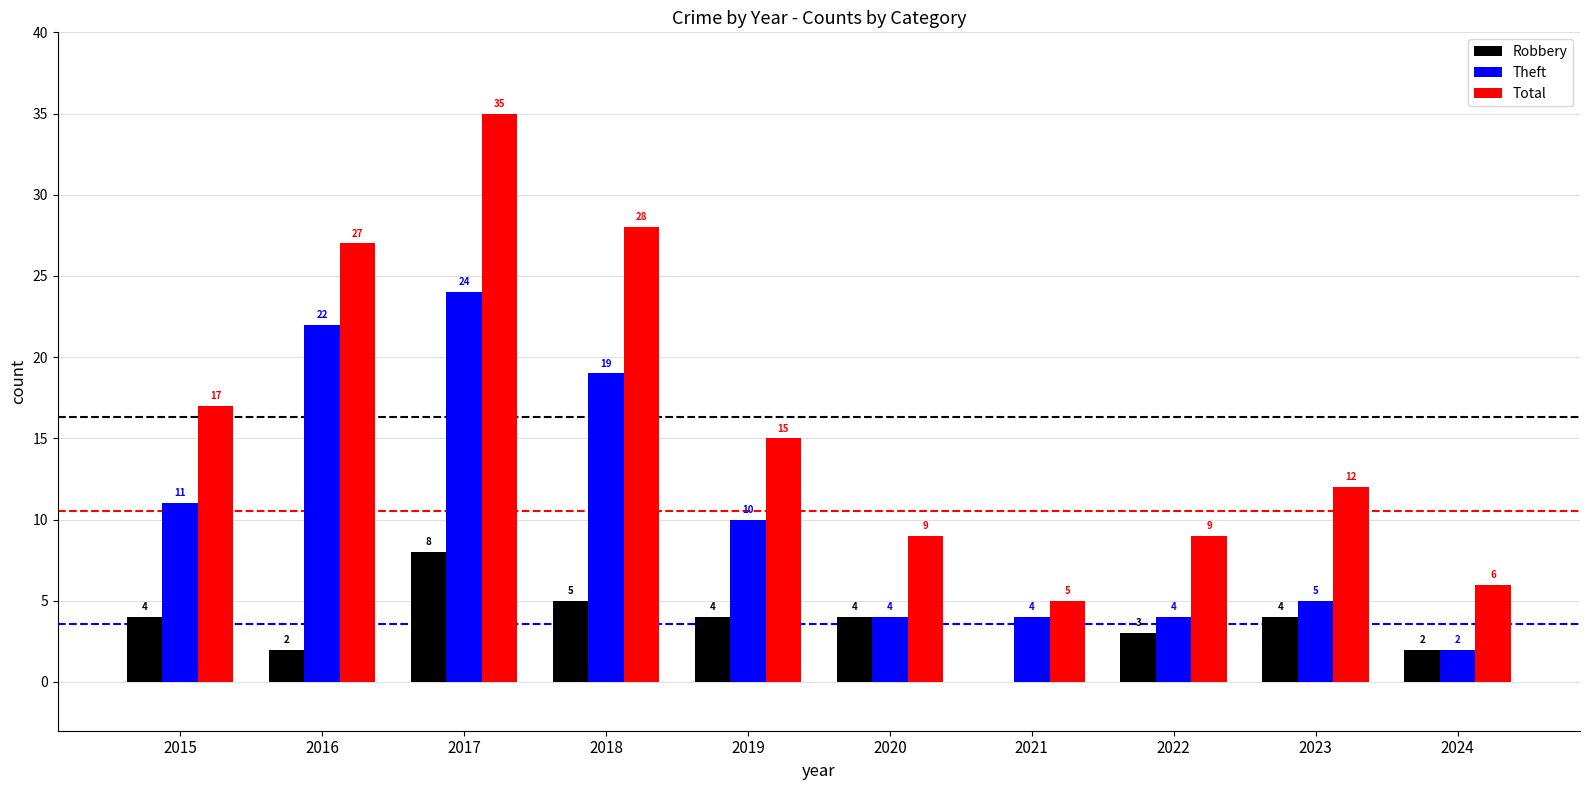

The Total series shows 27 at 2016. True or false?

True